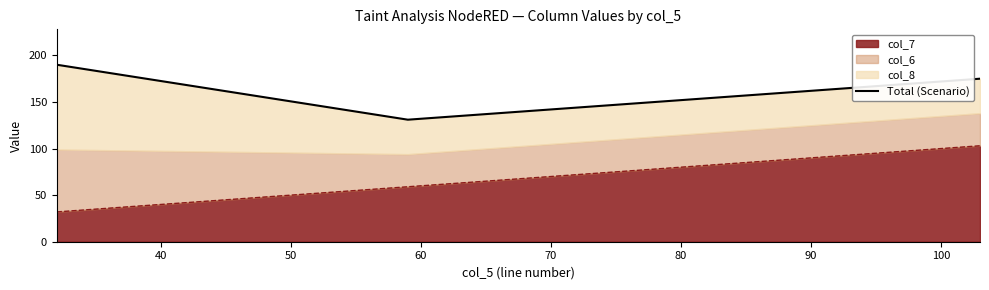

What is the sum of all values?

496